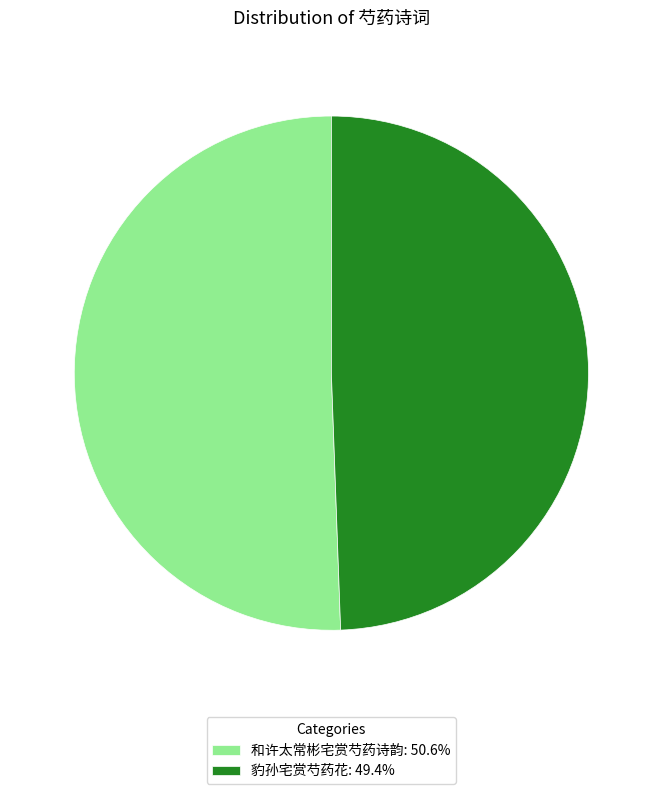

Does any single category account for the majority?

Yes